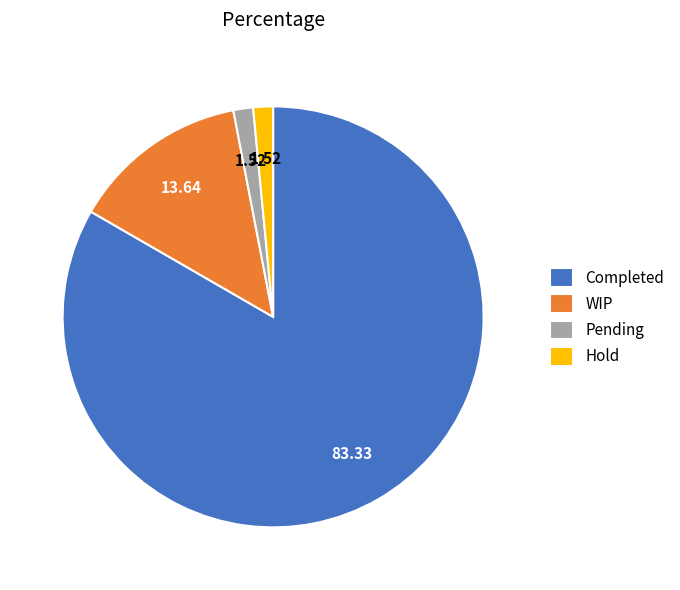

Does any single category account for the majority?

Yes